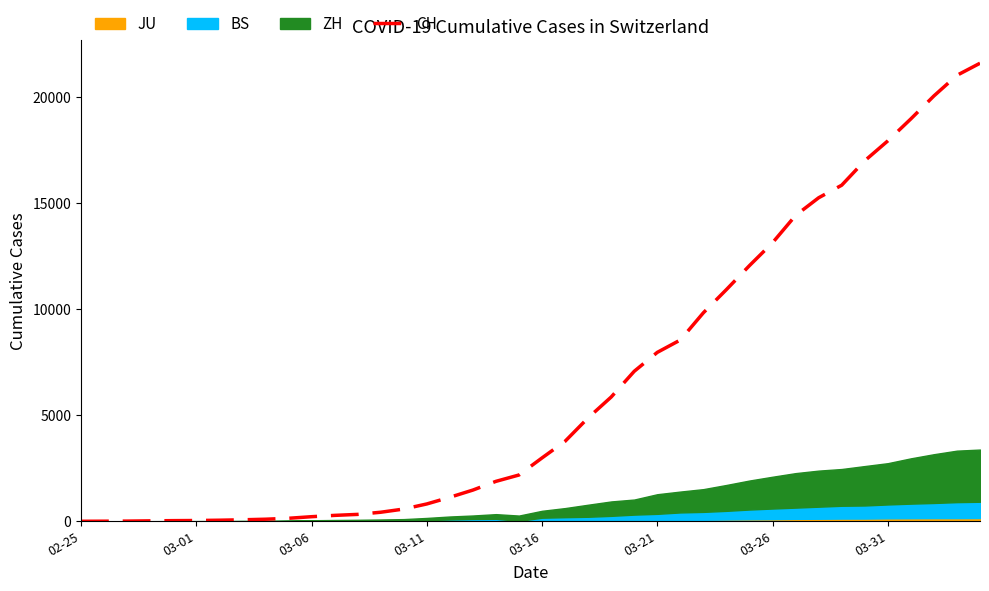

Is it true that the value at 03-16 is 30?

True